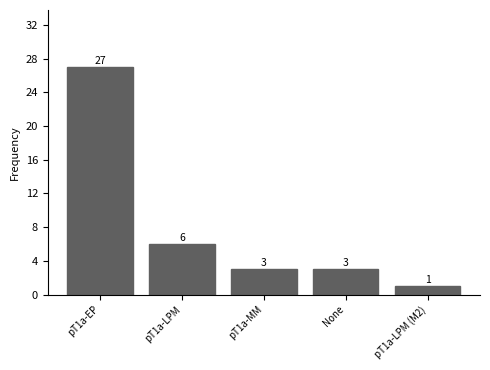

What position from the left is pT1a-MM?

3